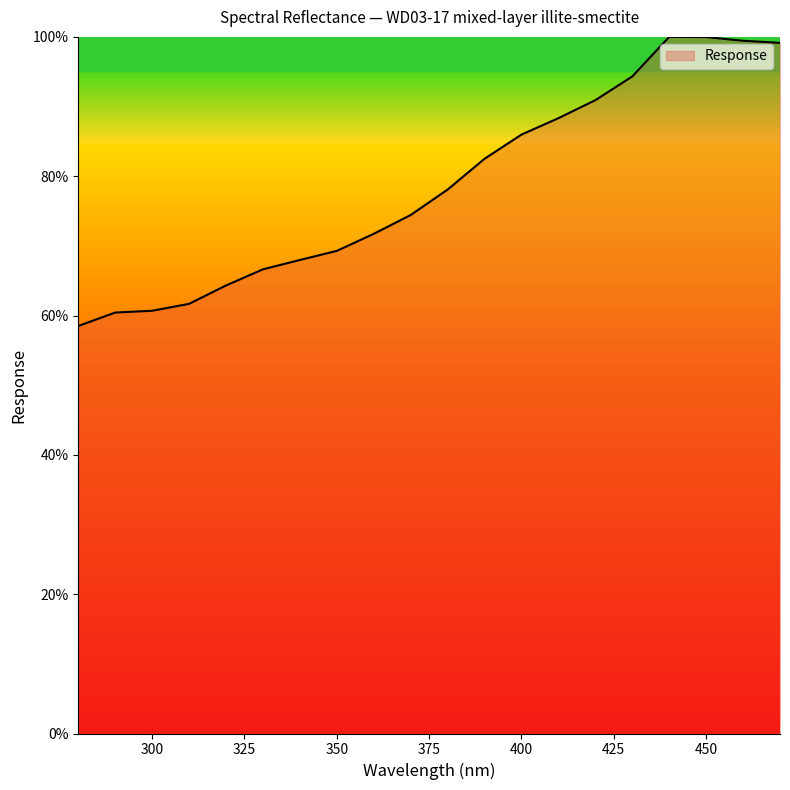

What is the difference between the maximum and minimum values?

41.5